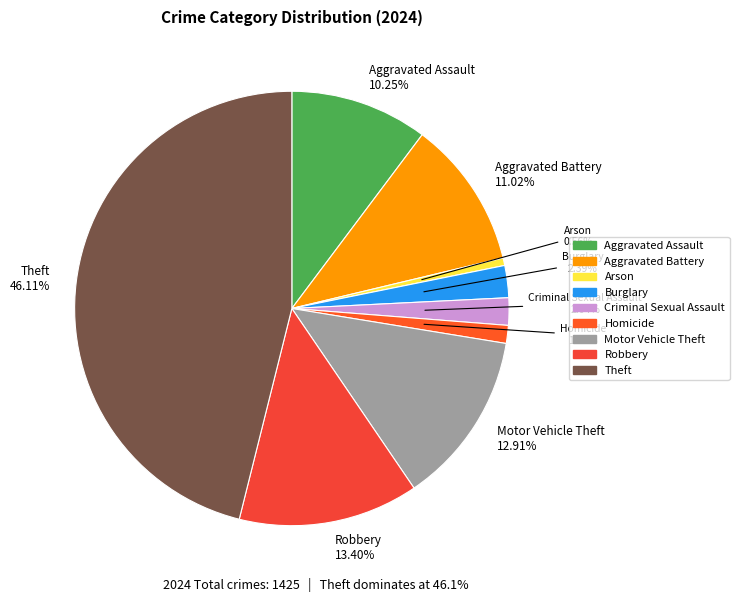

How many segments does this pie chart have?

9